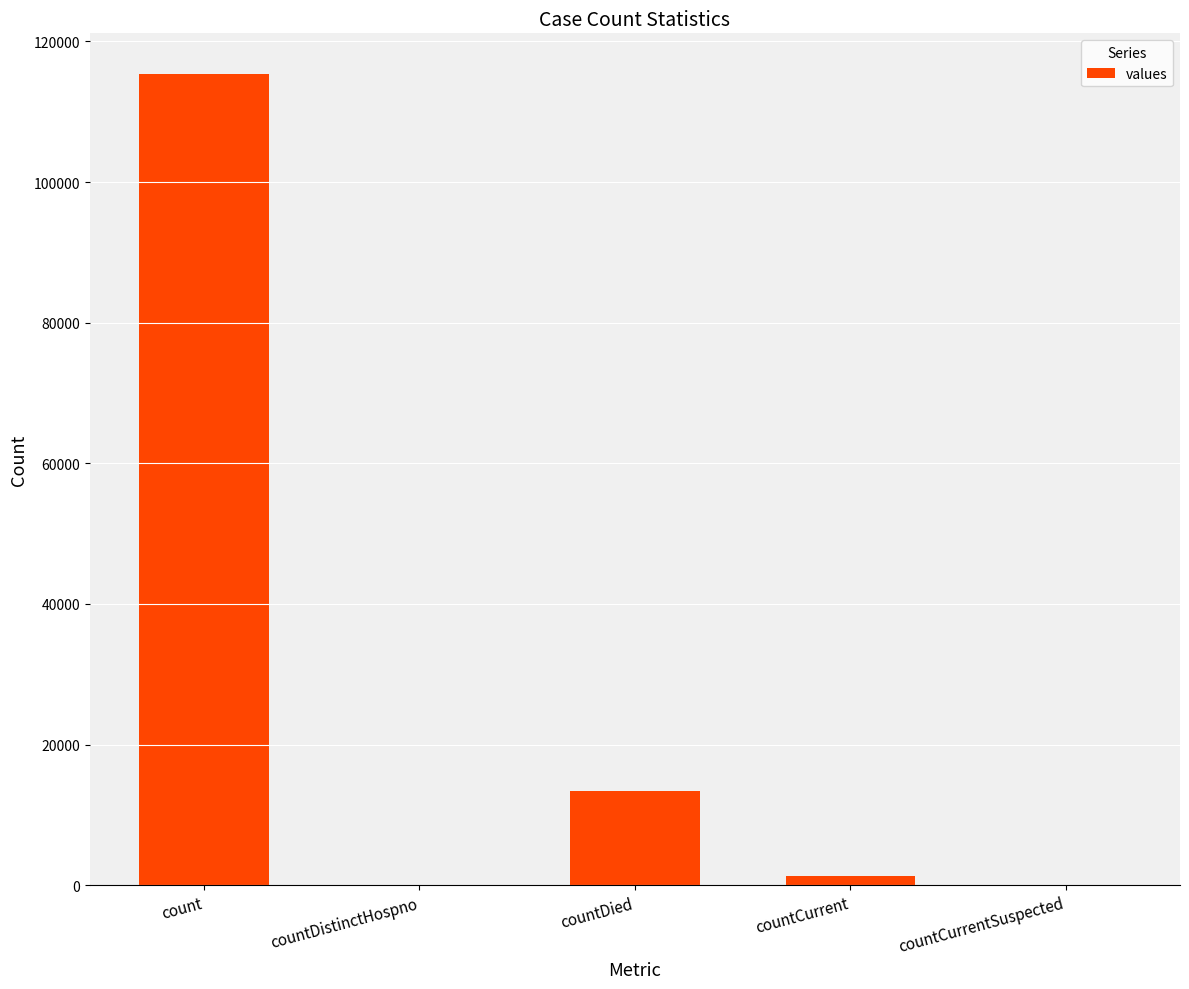

At which label is the value closest to 57689?

countDied